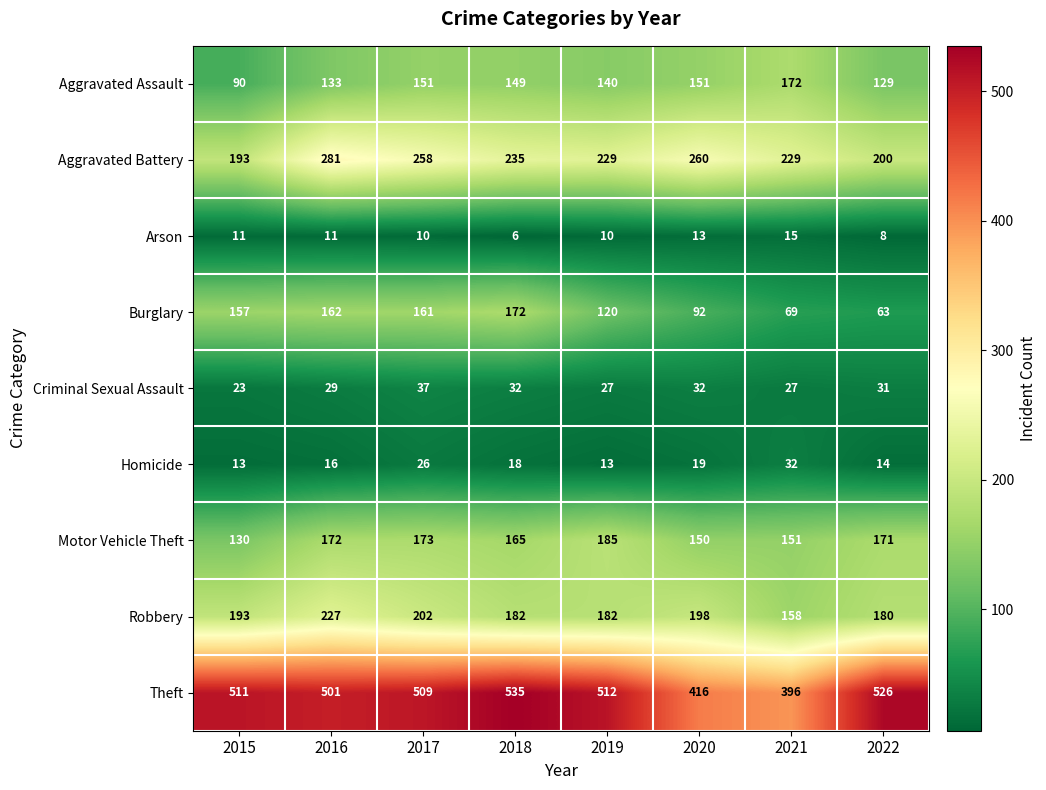

What is the total value across all series at 2016?

1532